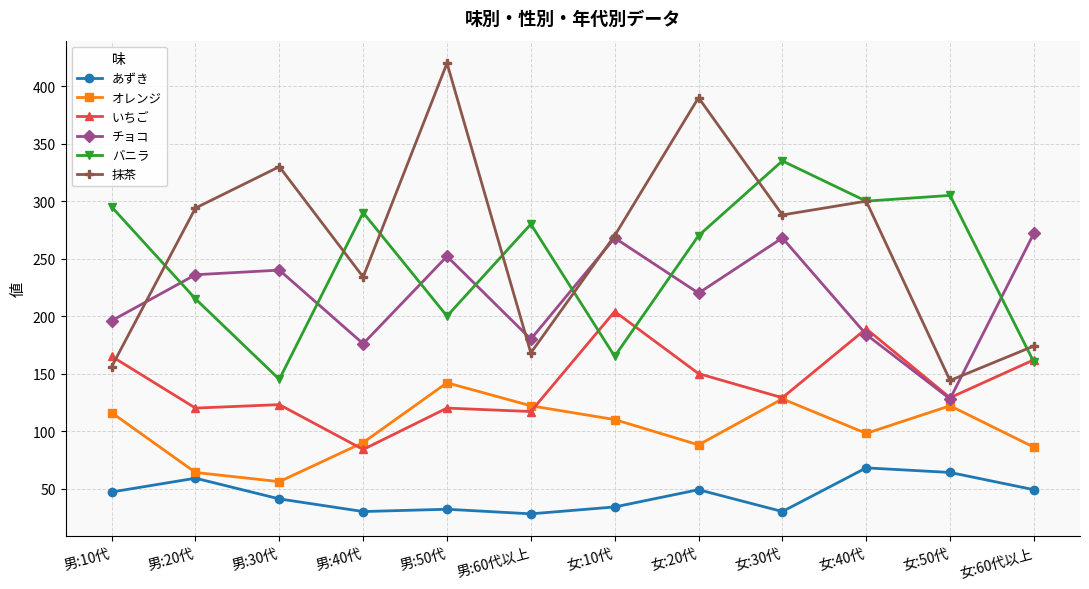

At which label is バニラ closest to 240?

男:20代